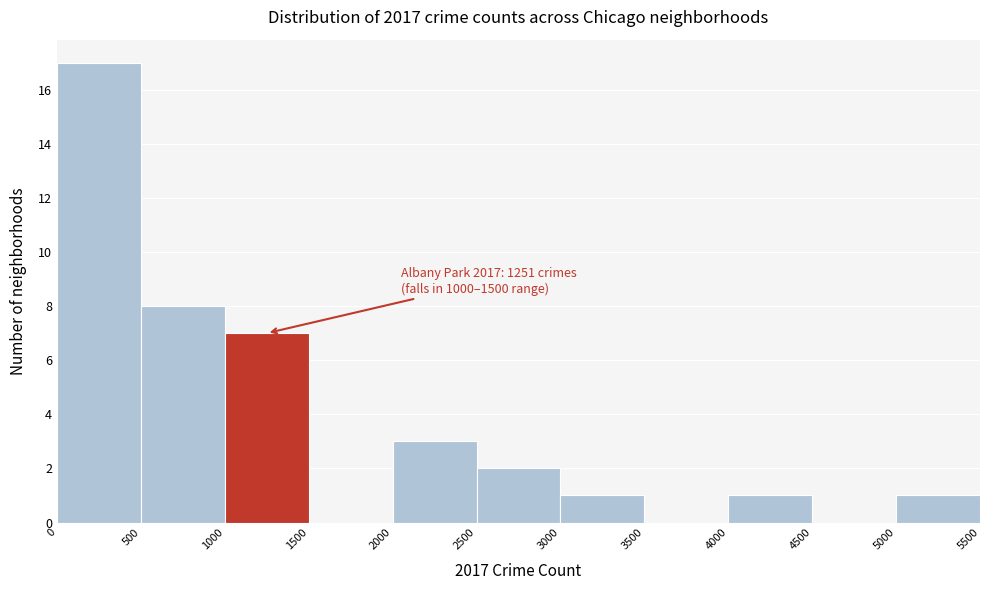

Over which range of the x-axis is the bar tallest?

0 to 500